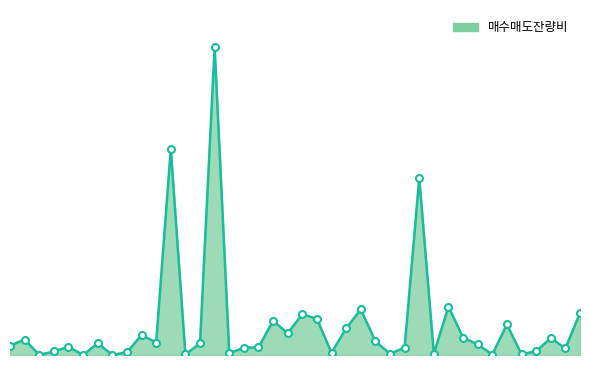

Does the chart have visible grid lines?

No